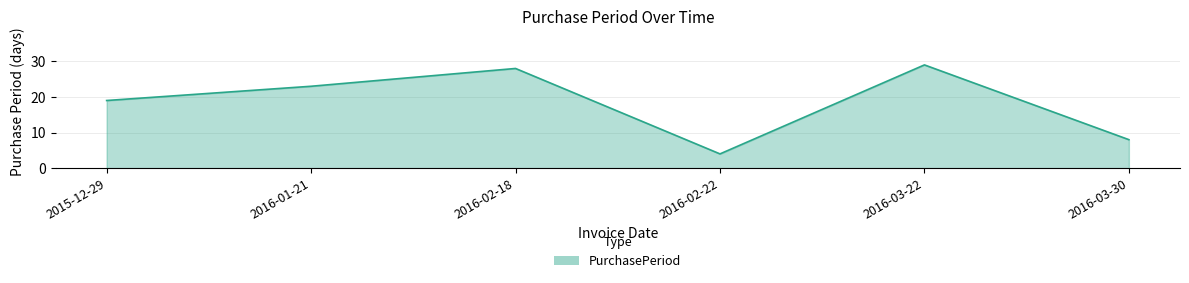

Does the chart have visible grid lines?

Yes